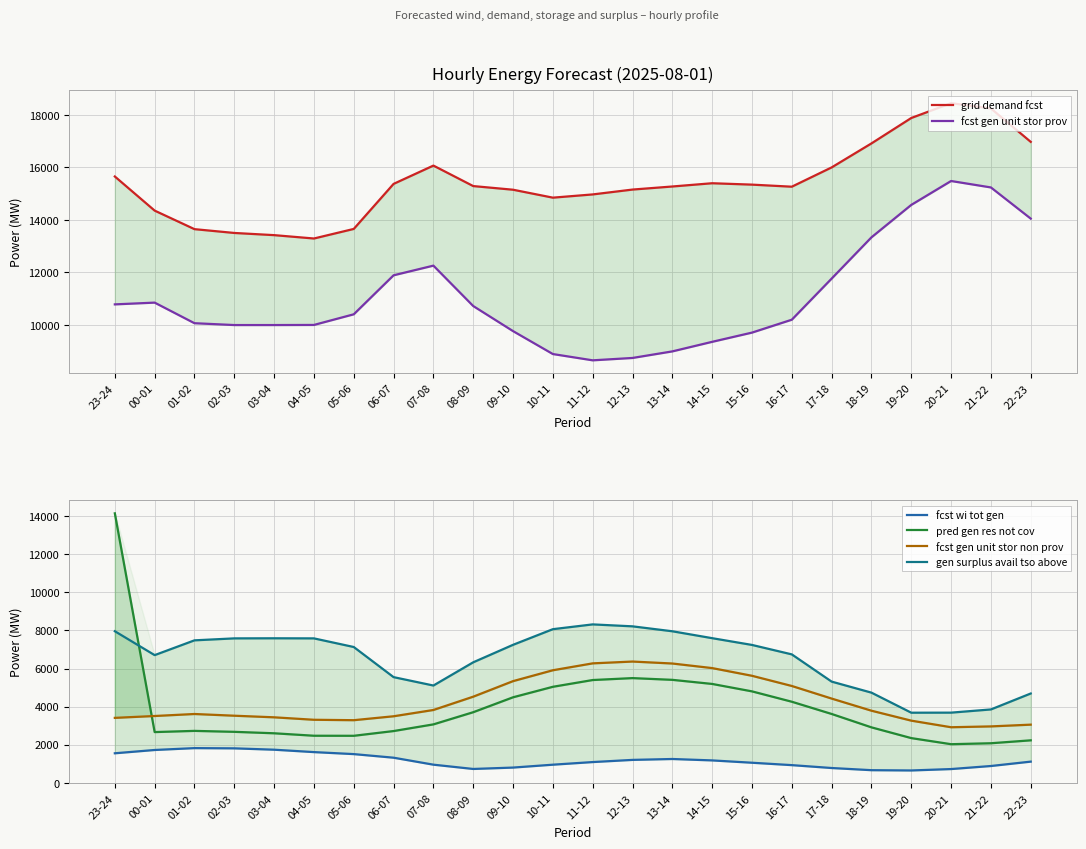

List the series in order of their peak value, lowest first.

fcst wi tot gen, fcst gen unit stor non prov, gen surplus avail tso above, pred gen res not cov, fcst gen unit stor prov, grid demand fcst